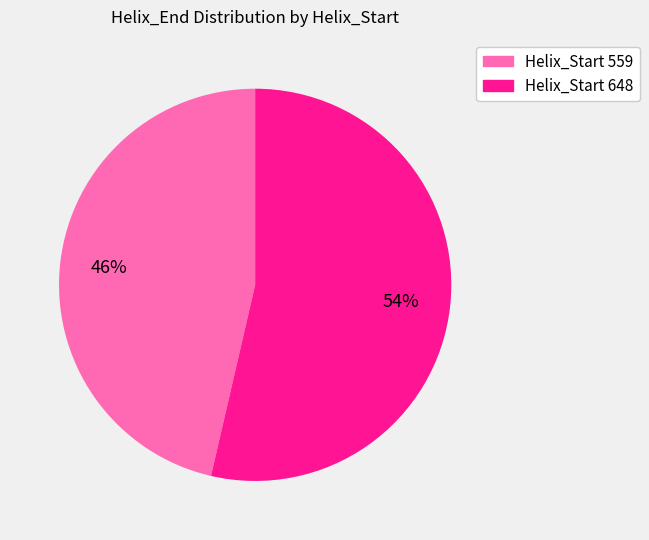

To the nearest percent, what is the average slice percentage?

50%